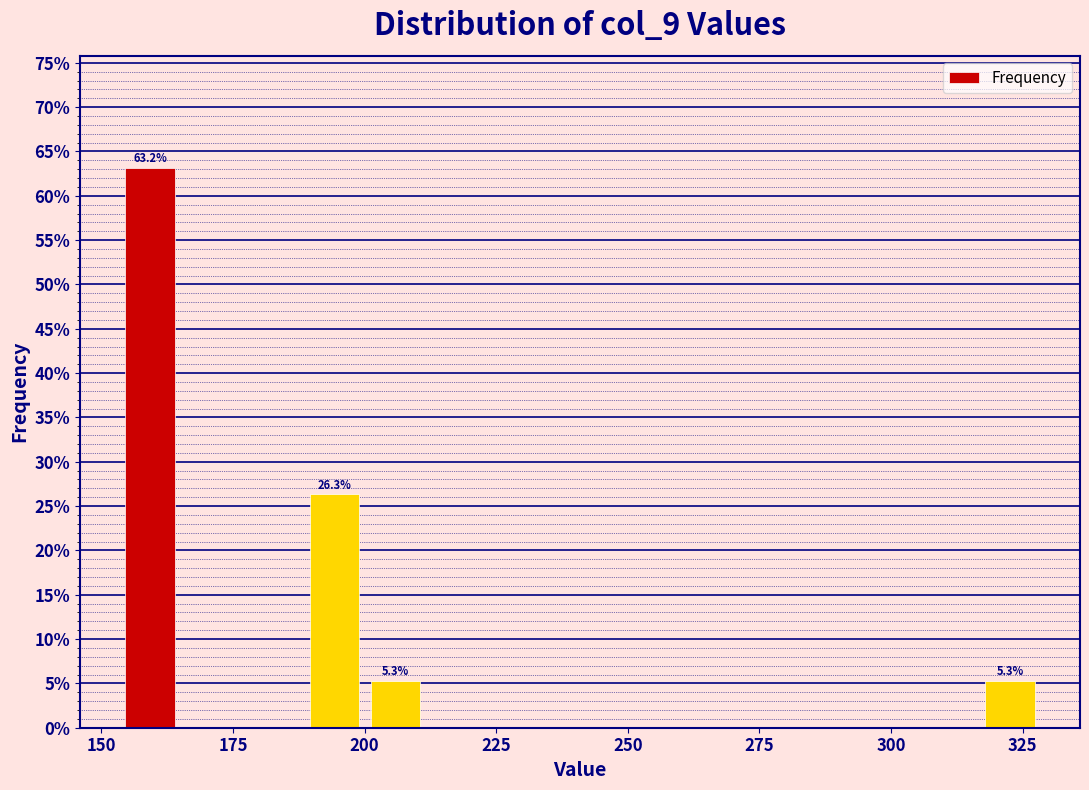

Read against the x-axis, roughly where is the centre of the tallest bar?

160